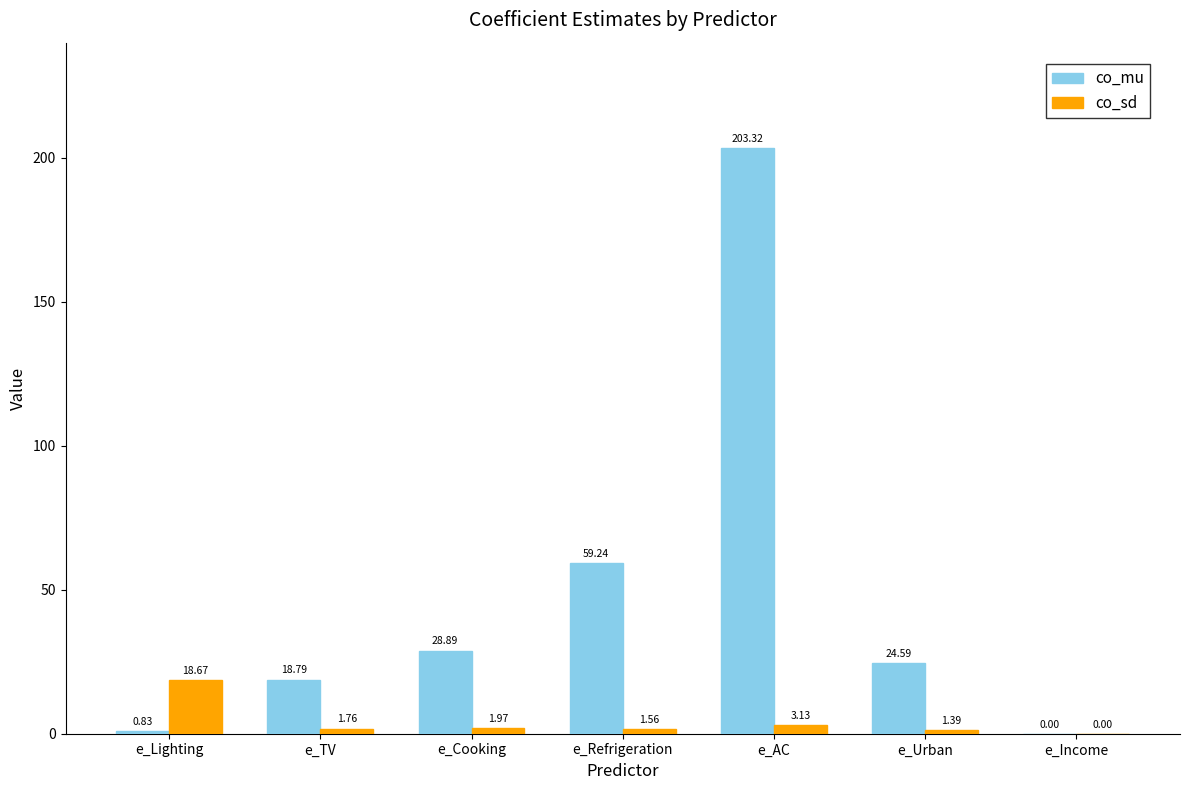

Between e_TV and e_Urban, which series saw the biggest shift?

co_mu